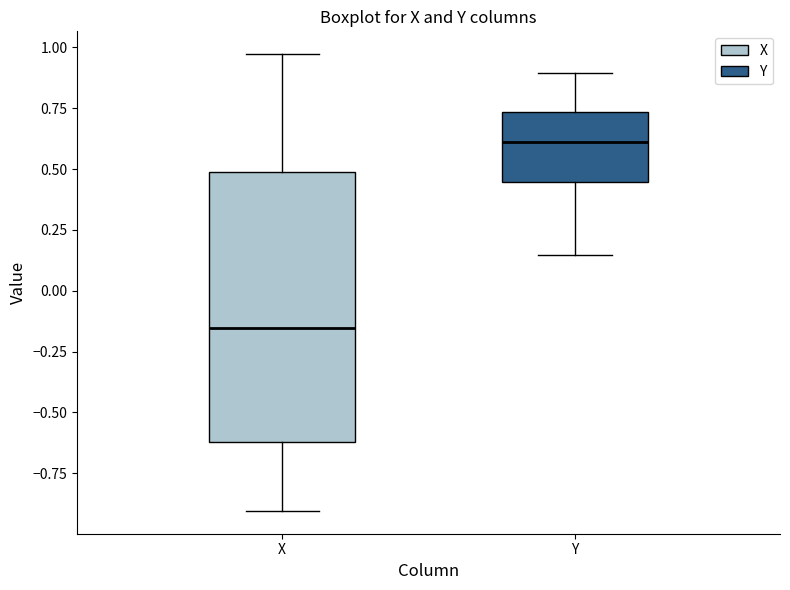

Reading left to right, transcribe this box plot: for each box, give where its median line is, the range the box spans, and where its two whiskers end, as read against the y-axis. The values are not printed on the chart, so give them approximately, as read against the axis.

X: median -0.15, box -0.60 to 0.50, whiskers -0.90 to 0.95
Y: median 0.60, box 0.45 to 0.75, whiskers 0.15 to 0.90